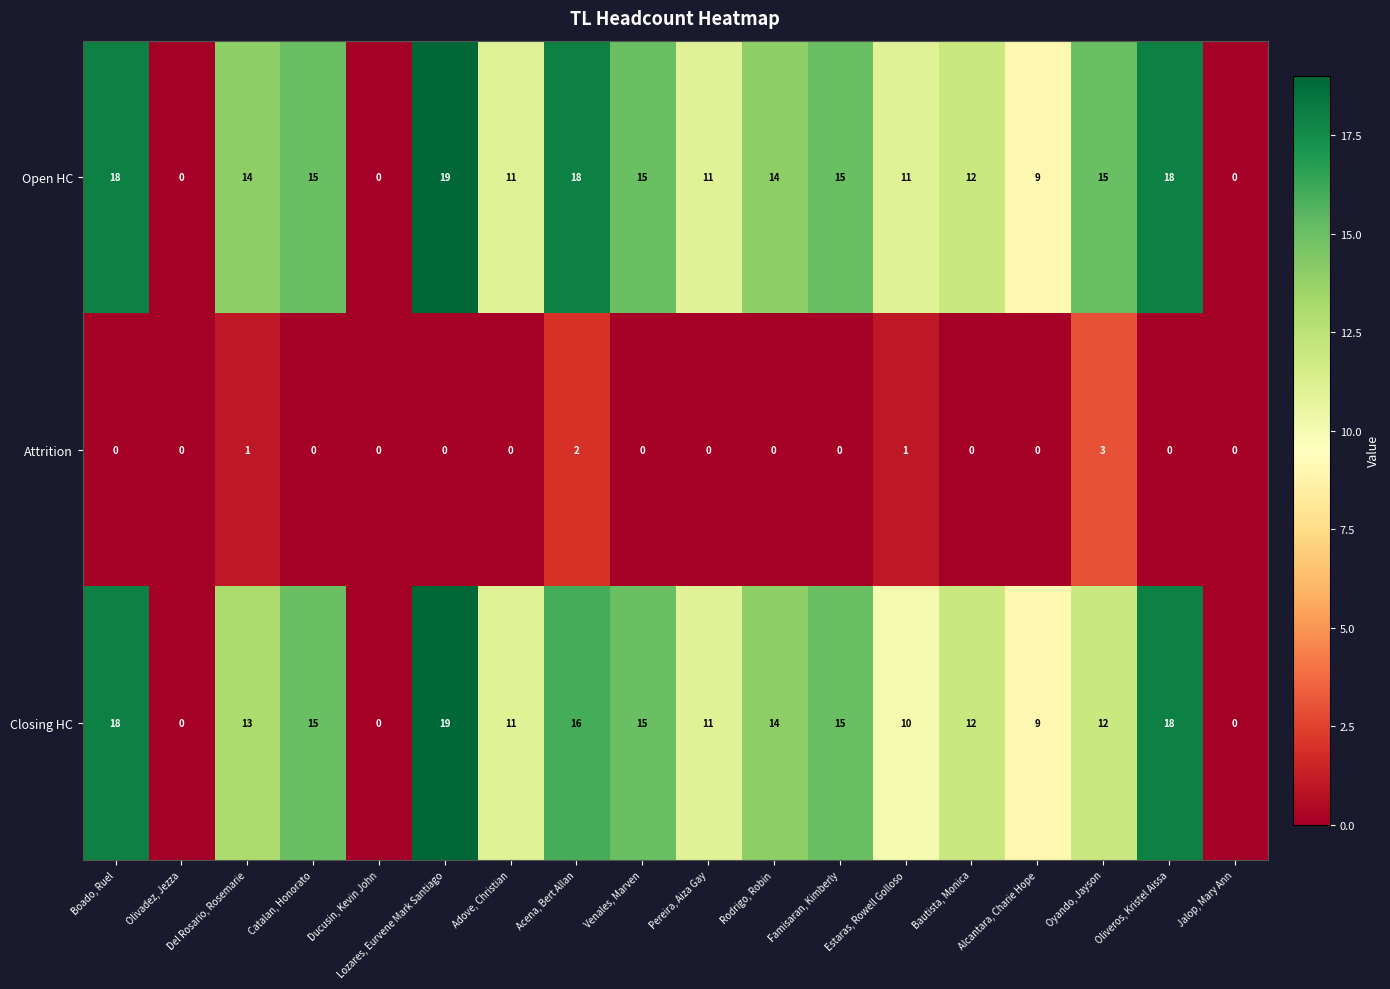

What is the sum of all Attrition values?

7